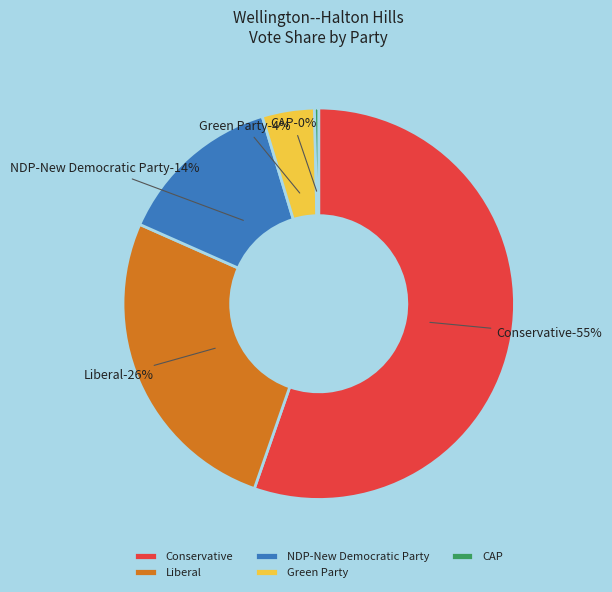

Is the sum of Green Party and Liberal greater than half?

No